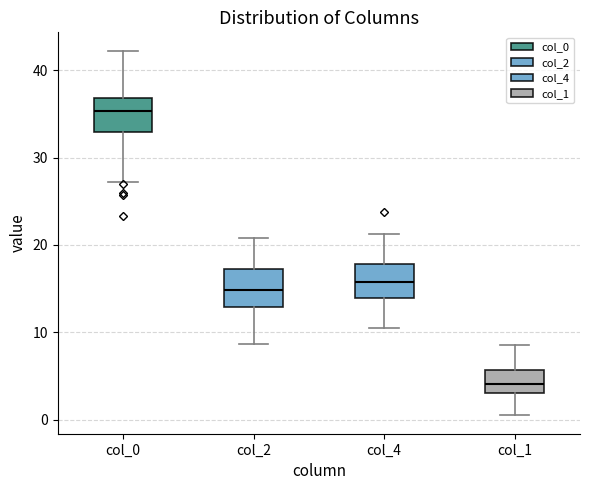

Where does the lower whisker of the box for col_4 end on the y-axis? The values are not printed on the chart, so give them approximately, as read against the axis.

11